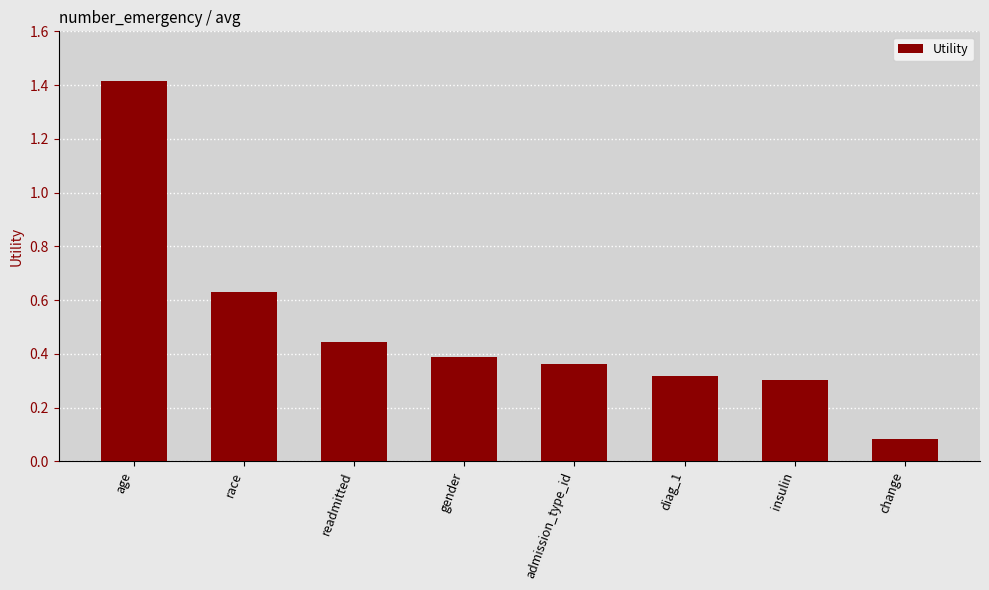

The chart shows a value of 0.8 at readmitted. True or false?

False